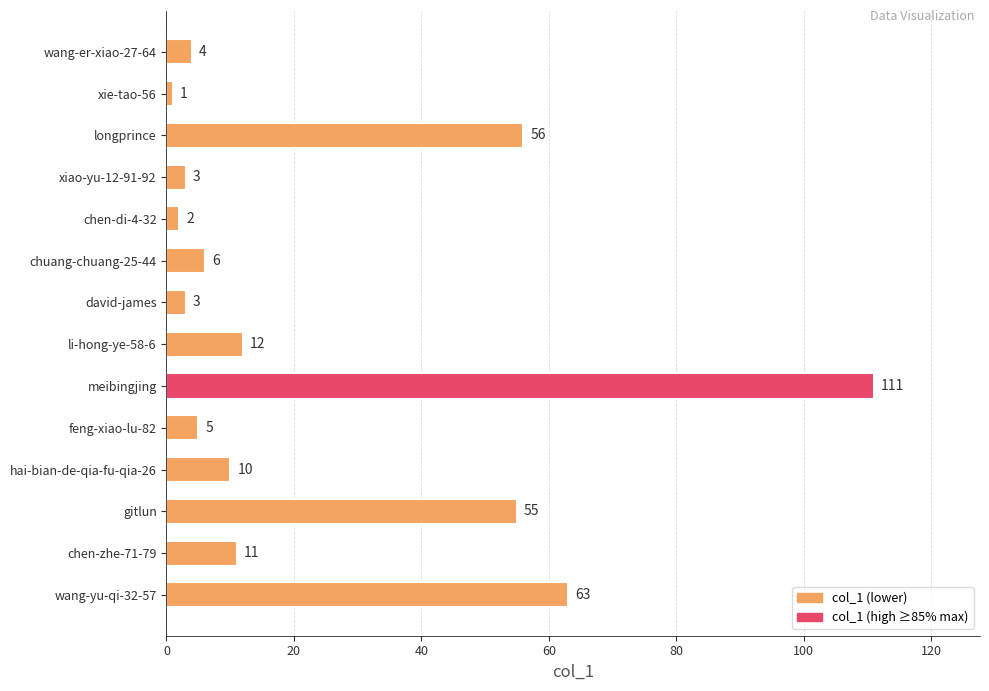

What is the difference between the values at li-hong-ye-58-6 and meibingjing?

99